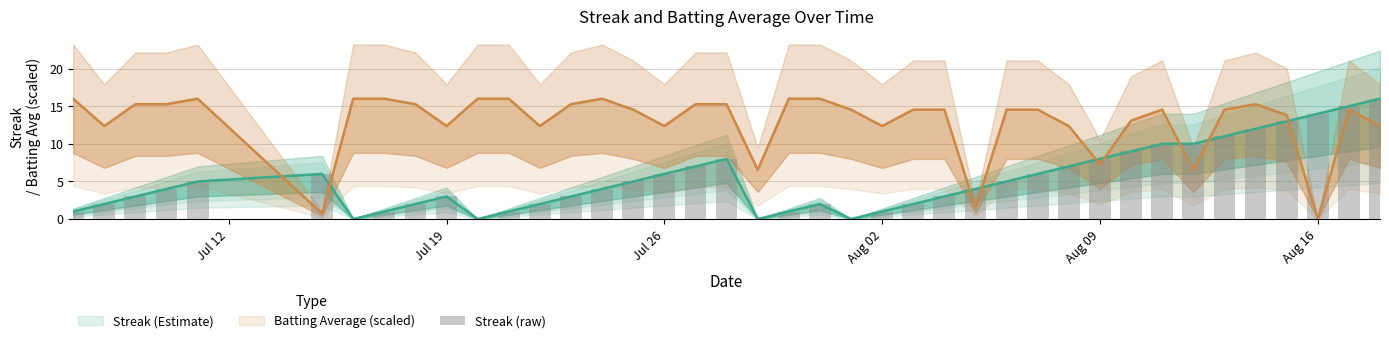

The chart shows a value of 2 at 28. True or false?

False